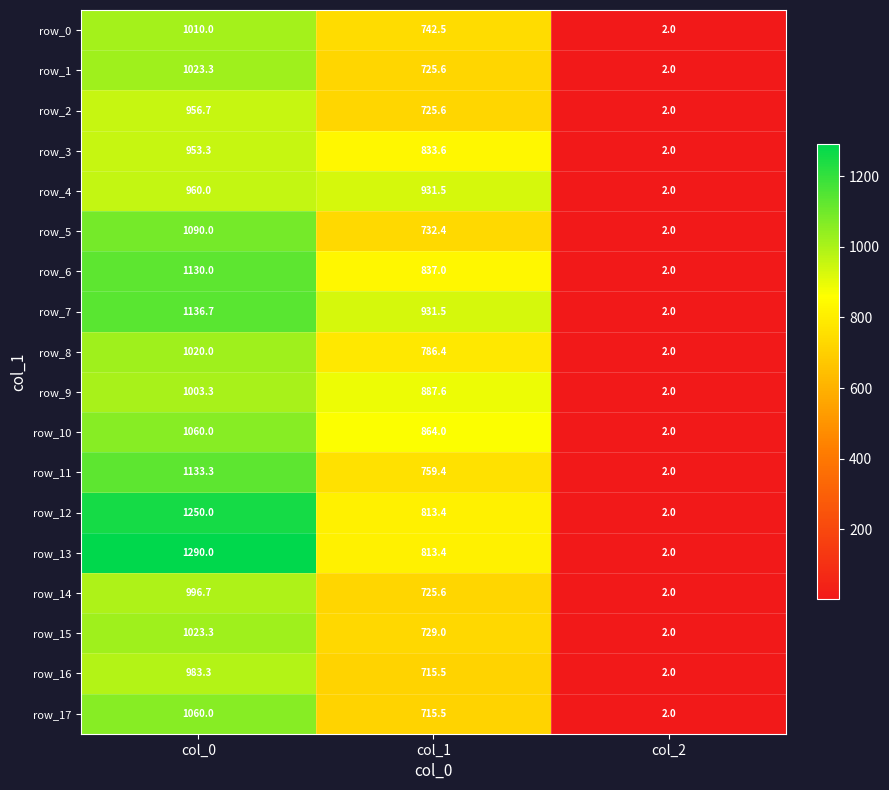

Which series has the widest spread of values?

row_13